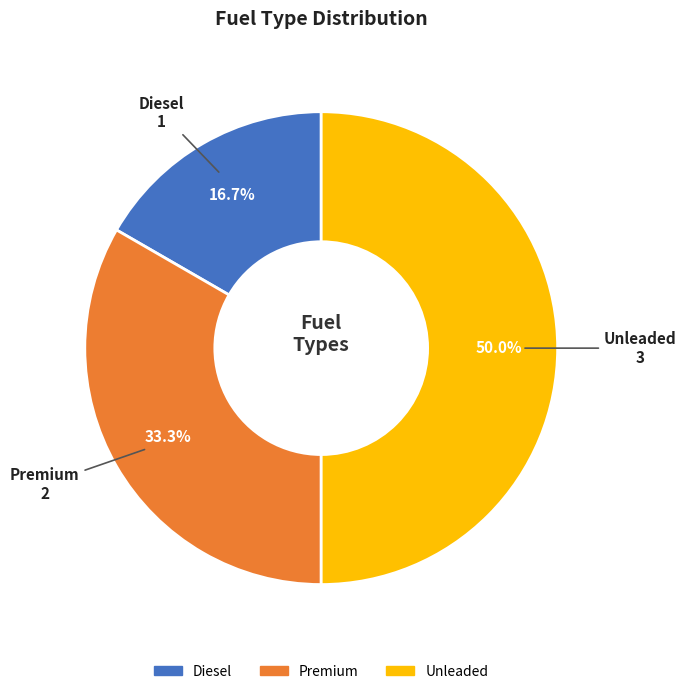

Which category has the smallest portion of the pie?

Diesel